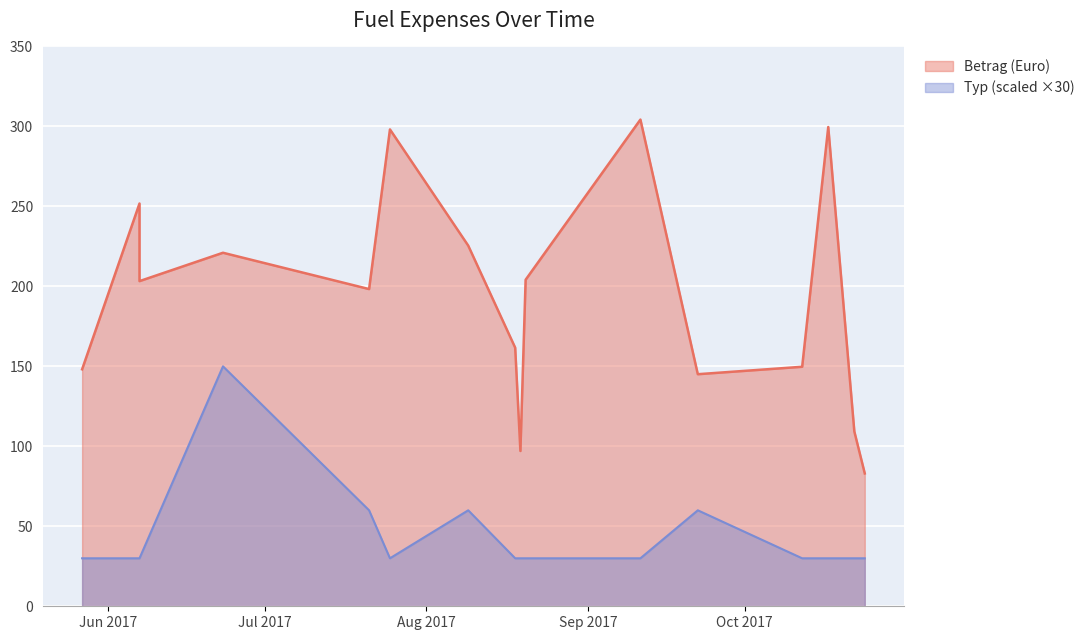

Which series has the widest spread of values?

Betrag (Euro)